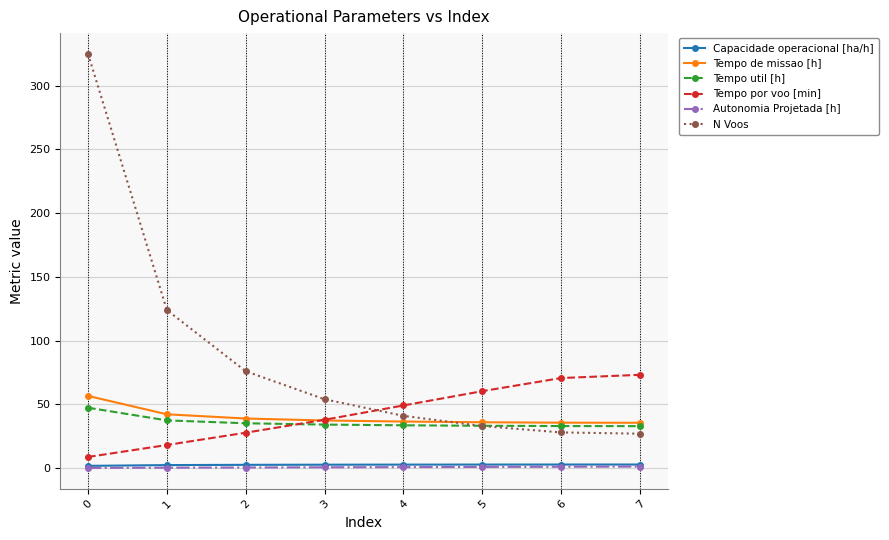

Which series has the largest range (max minus min)?

N Voos